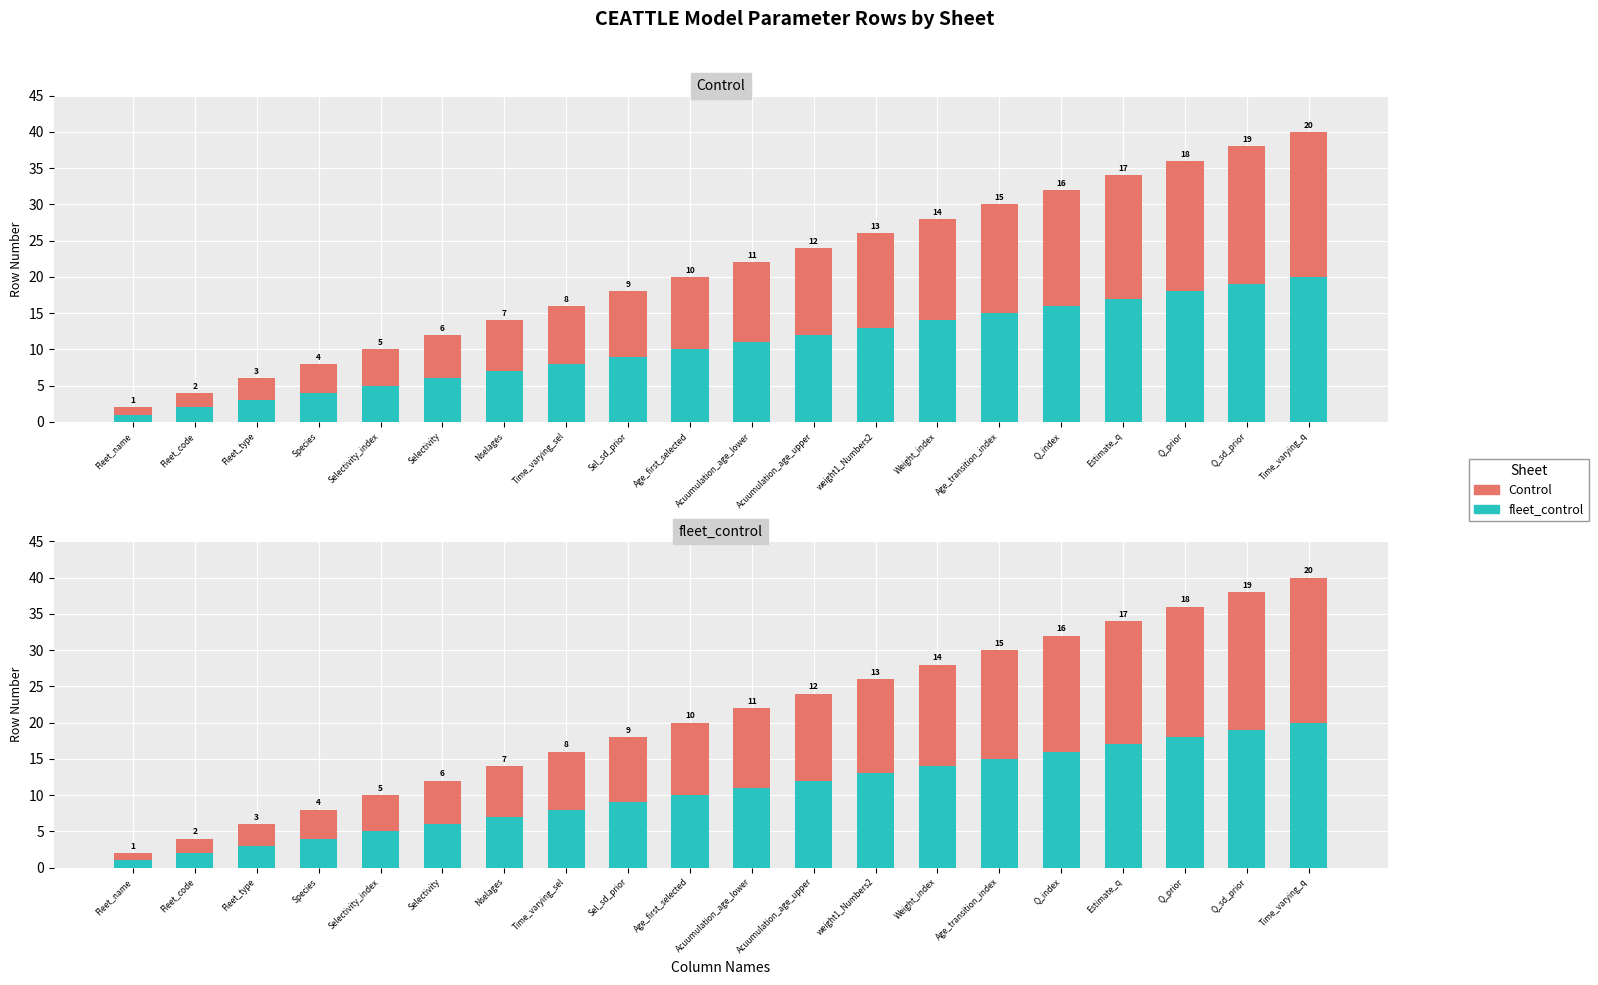

What is the sum of the fleet_control values at Q_sd_prior and Age_transition_index?

34